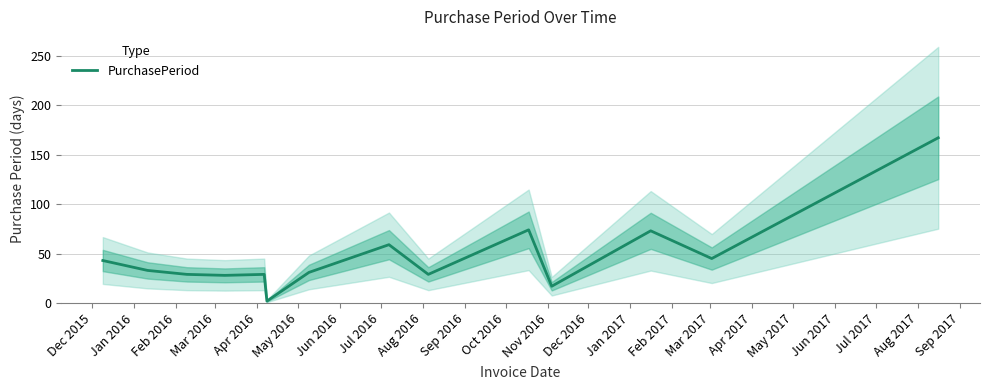

What is the maximum value for PurchasePeriod?

167